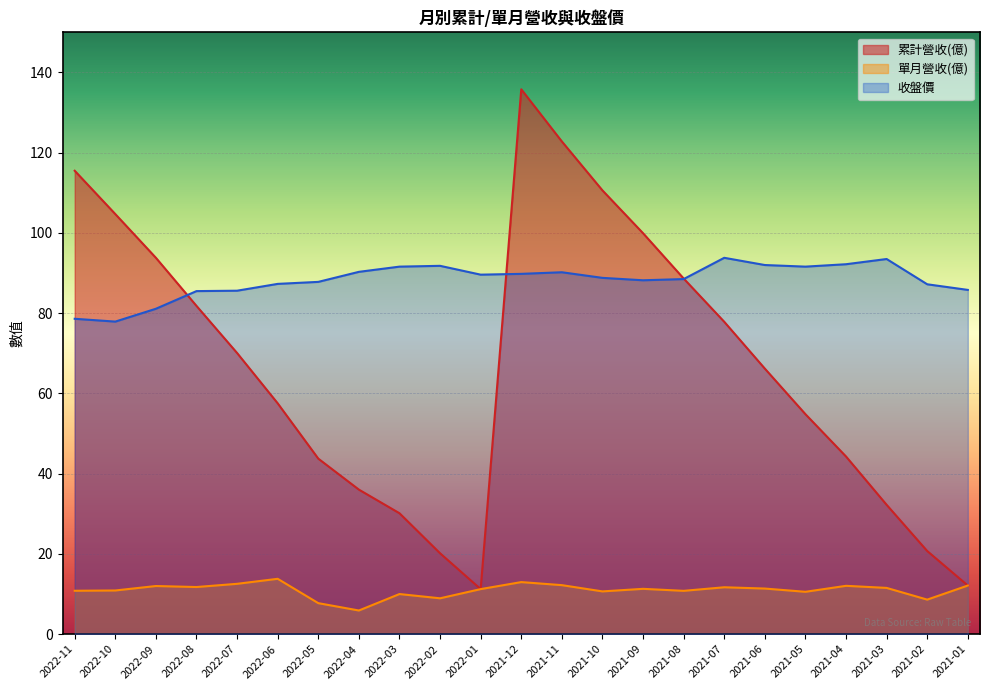

The value of 收盤價 at 2022-08 is 37.9. True or false?

False